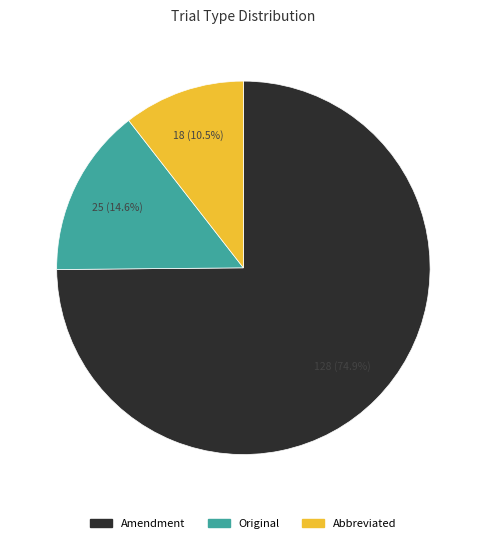

To the nearest percent, what portion does Original represent?

15%